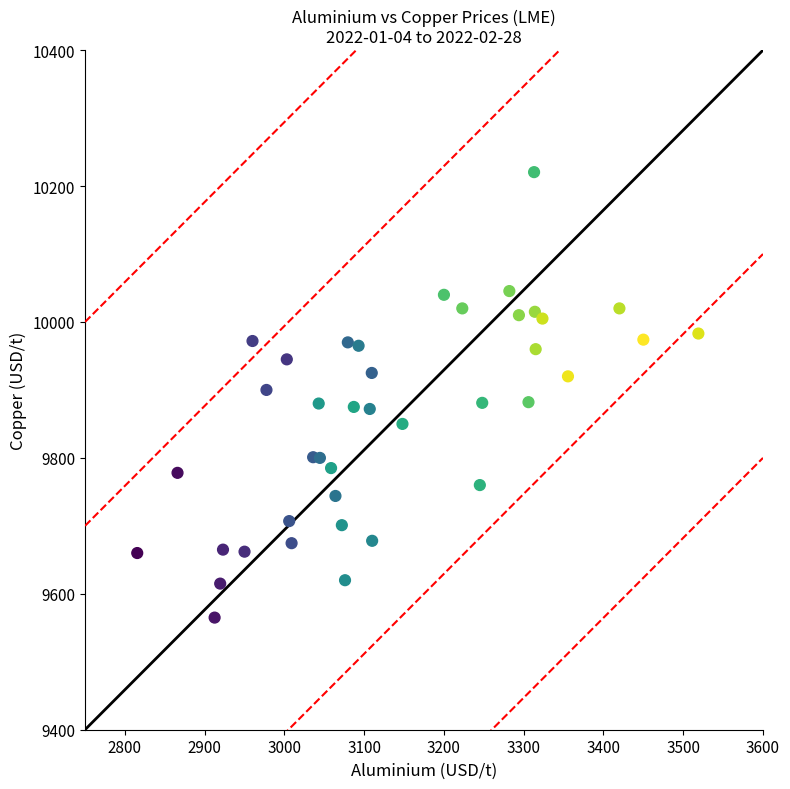

What is the range of Y values (max minus min)?

655.5